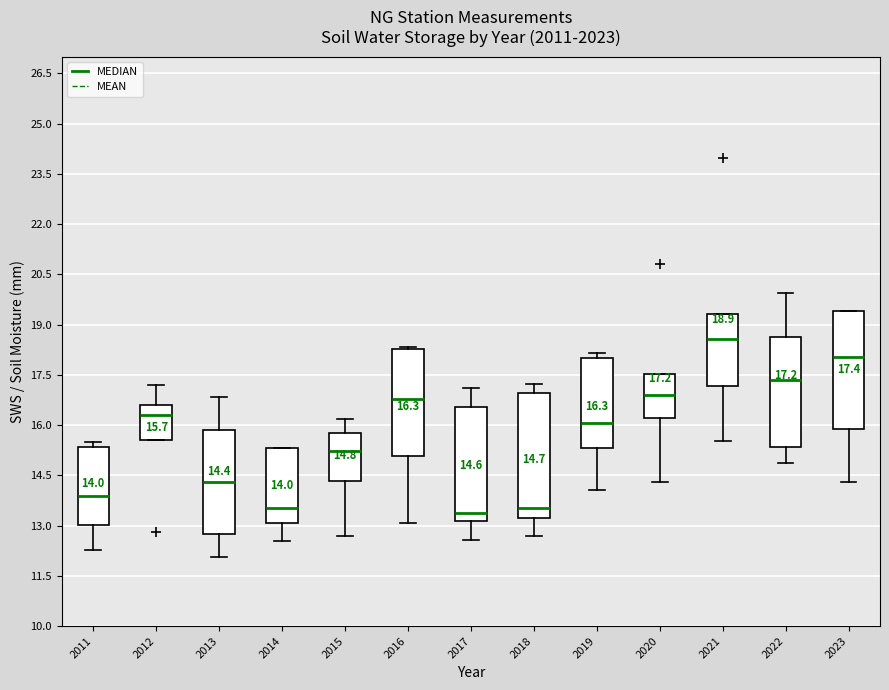

Which box is the tallest, from its lower edge to its upper edge?

2018